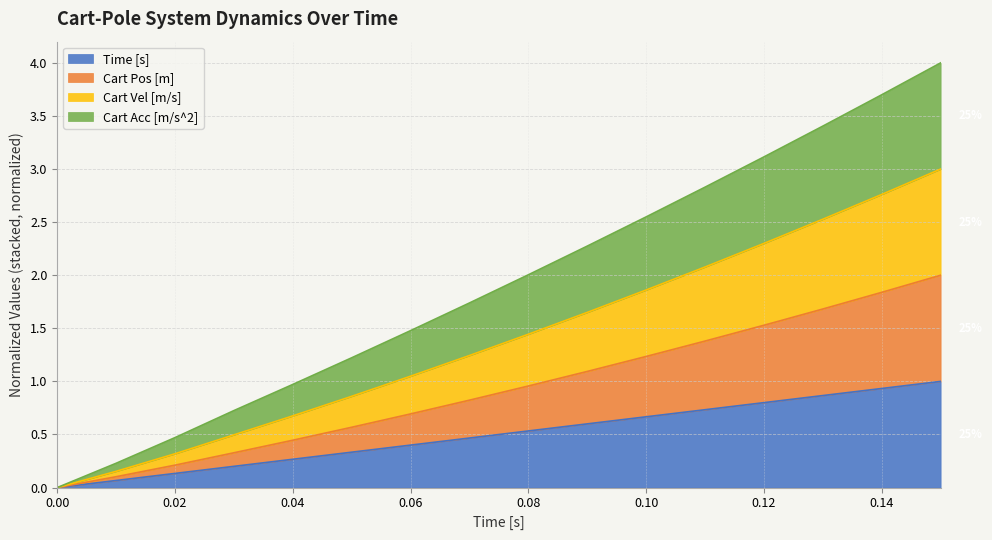

The Cart Pos [m] series shows 1.9 at 0.1. True or false?

False